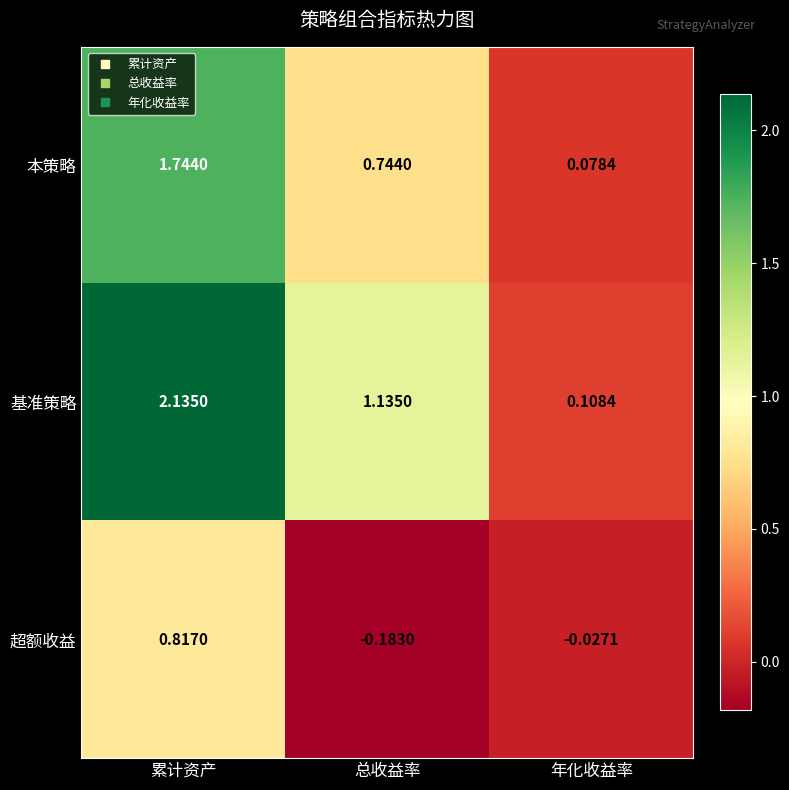

List the series in order of their peak value, highest first.

基准策略, 本策略, 超额收益